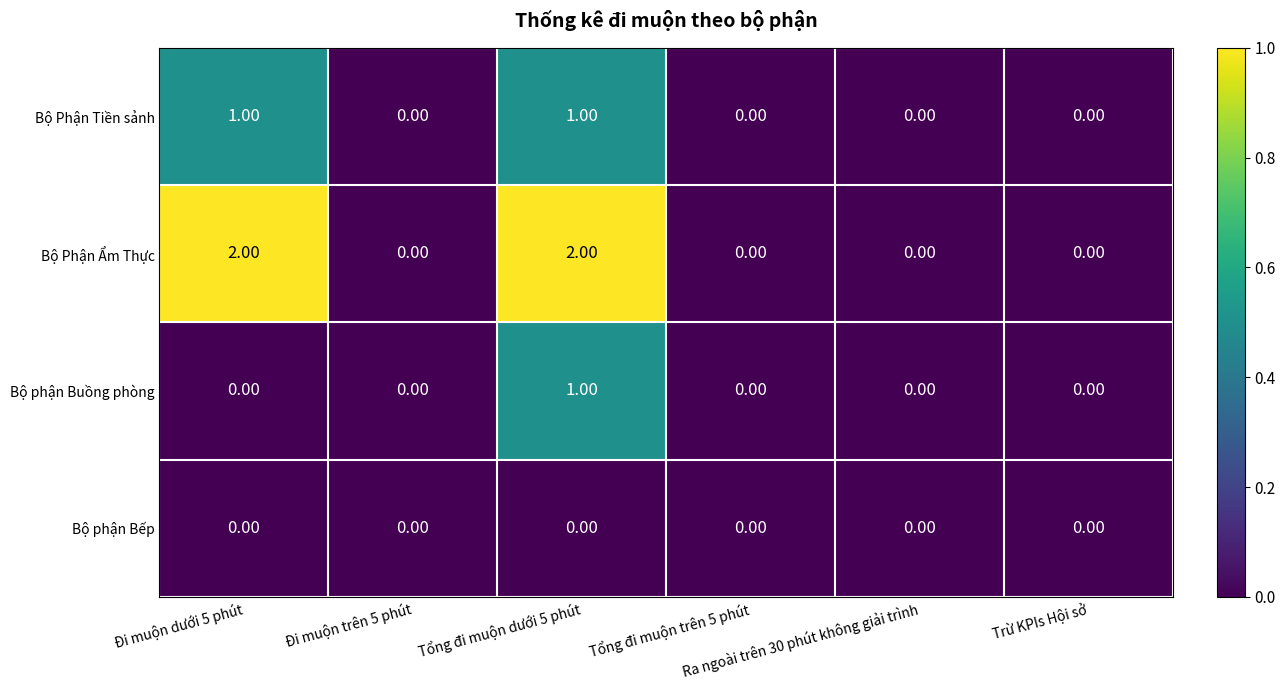

Which series has the largest range (max minus min)?

Bộ Phận Ẩm Thực